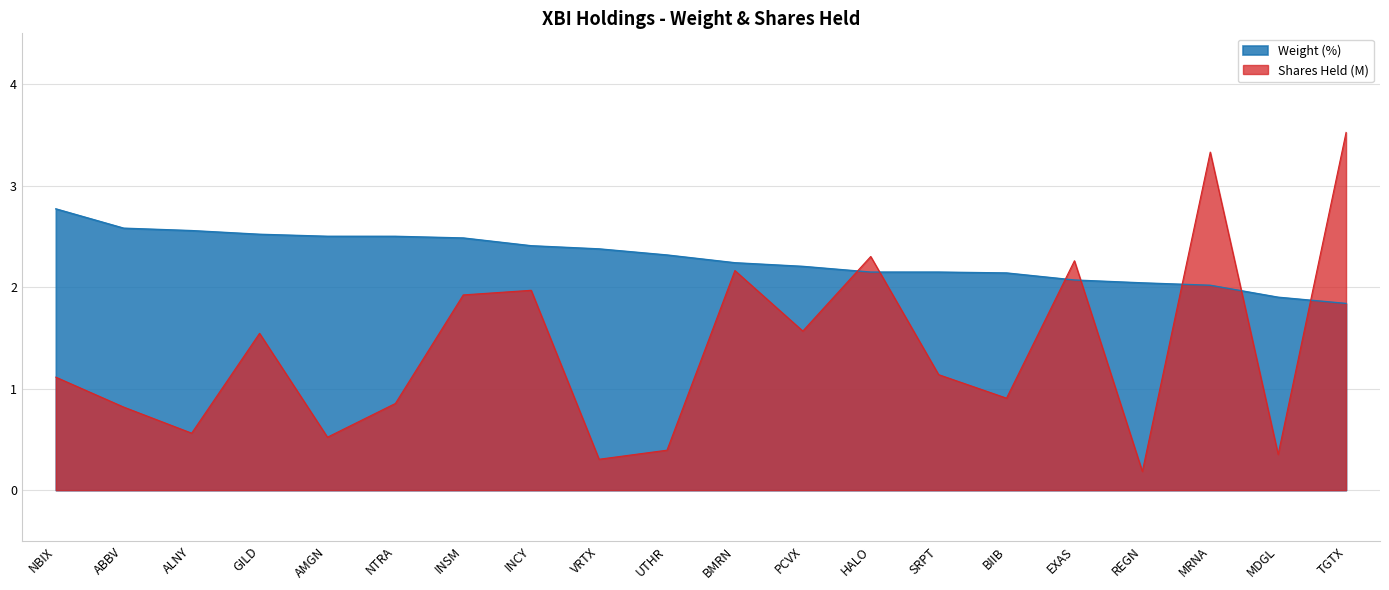

At which label does Weight reach its minimum?

TGTX